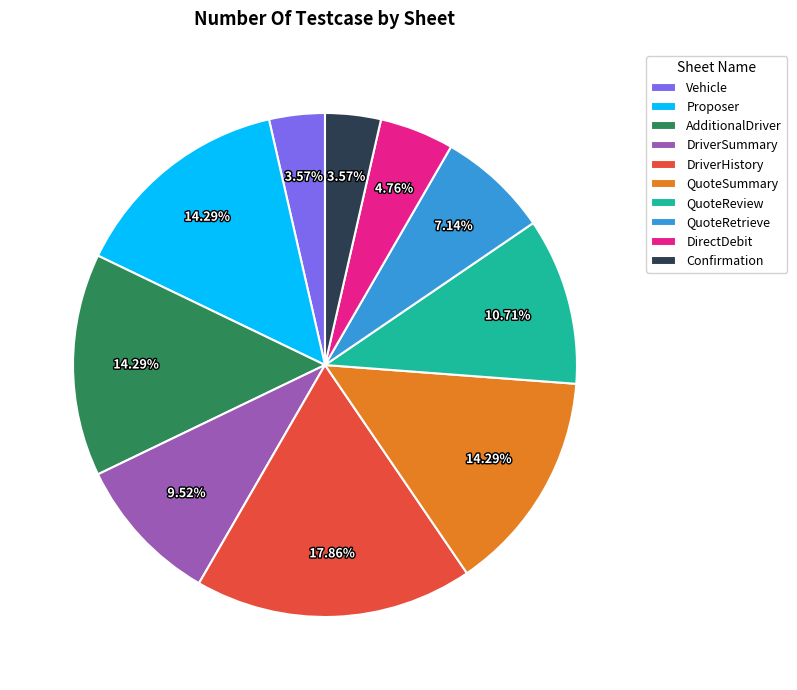

Is the sum of DriverSummary and AdditionalDriver greater than half?

No